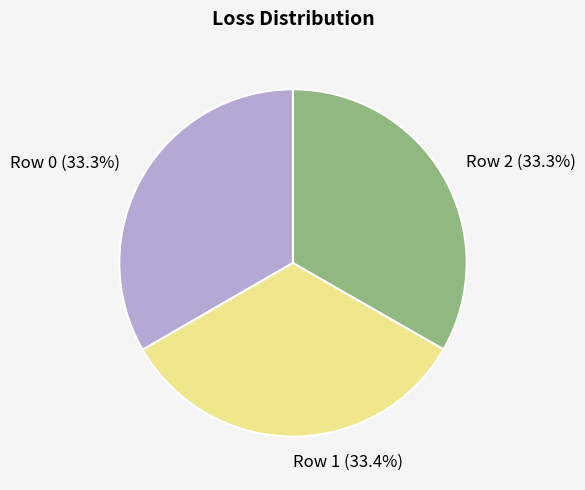

Is it true that Row 2 is 33% of the pie?

True